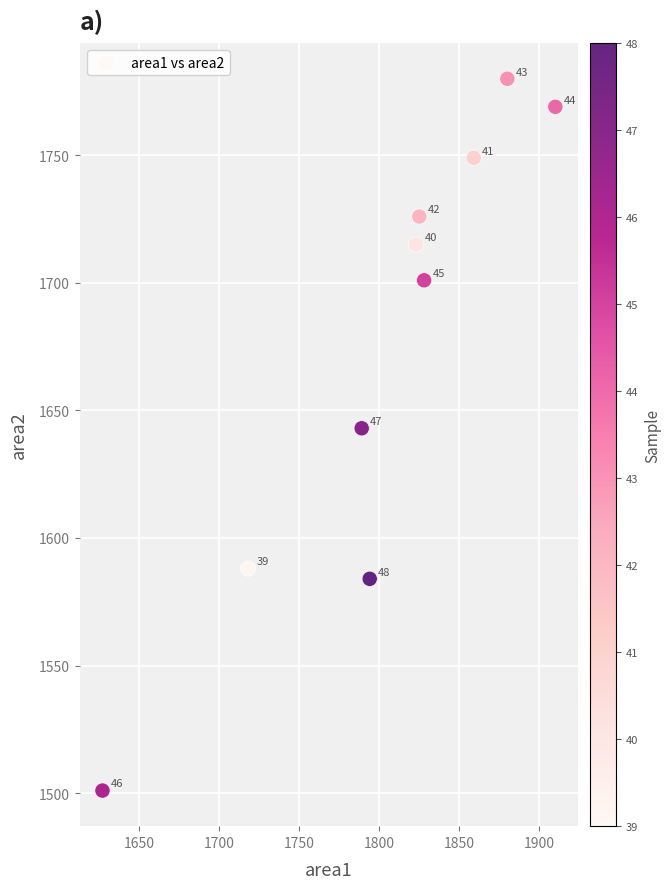

What Y value in the scatter plot is closest to 1640?

1643